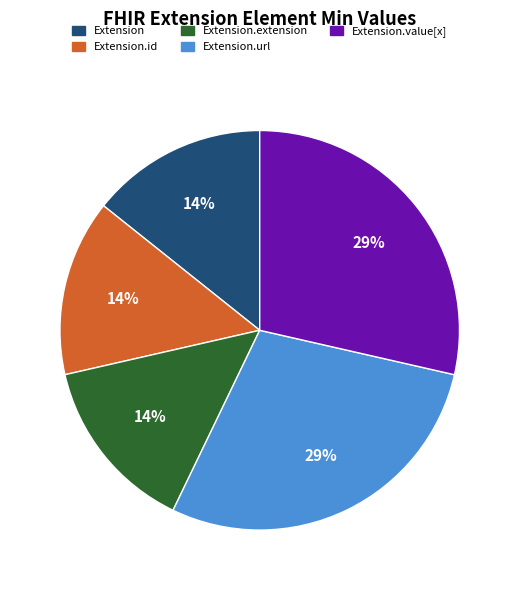

True or false: Extension accounts for 3% of the total.

False